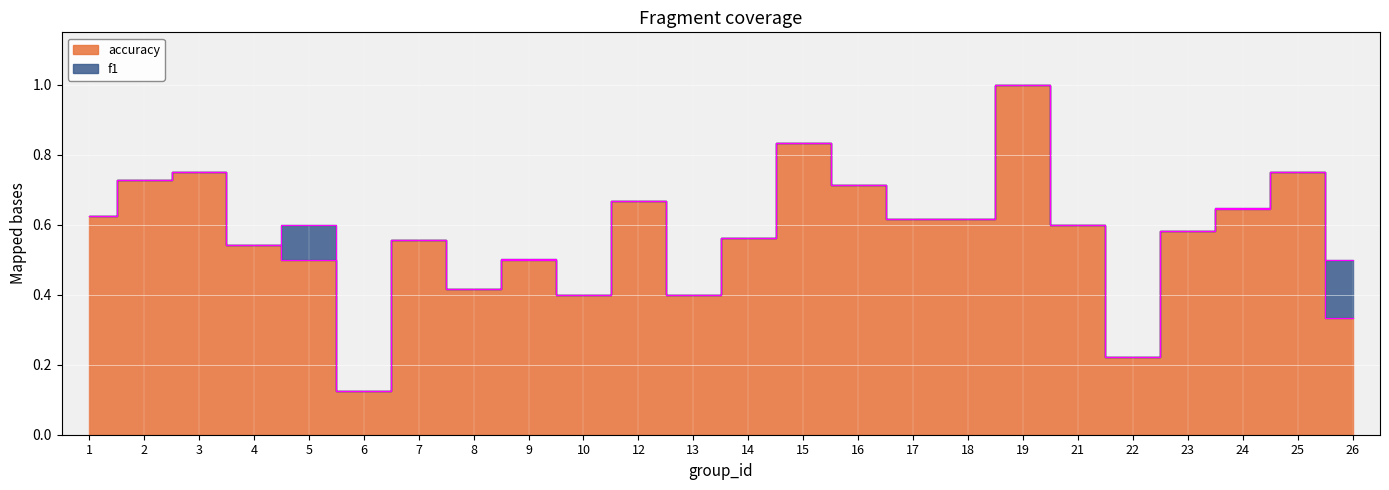

In f1, how many points are higher than both neighbors (excluding endpoints)?

8